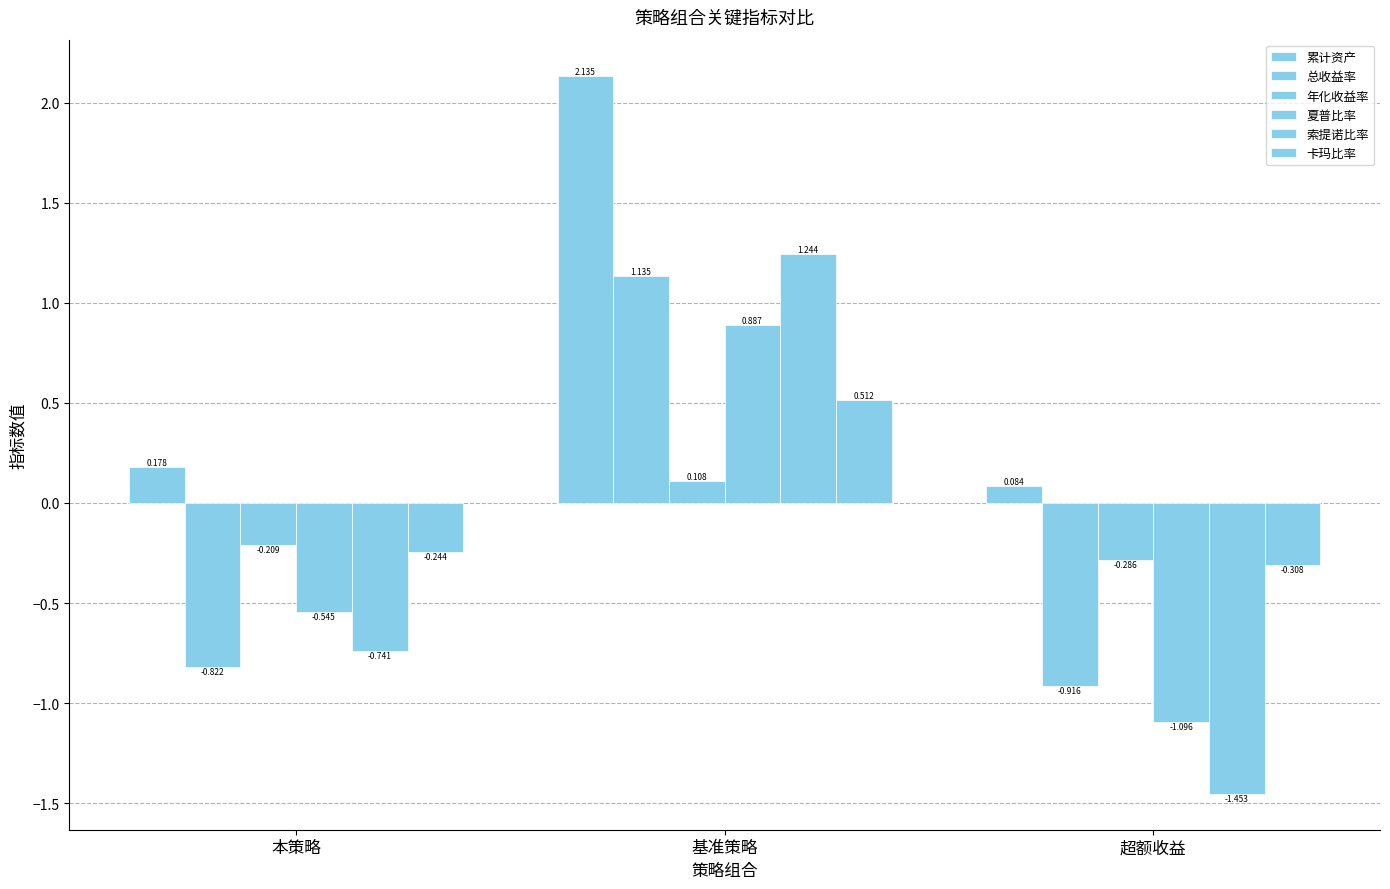

What is the difference between the 夏普比率 values at 本策略 and 基准策略?

1.4